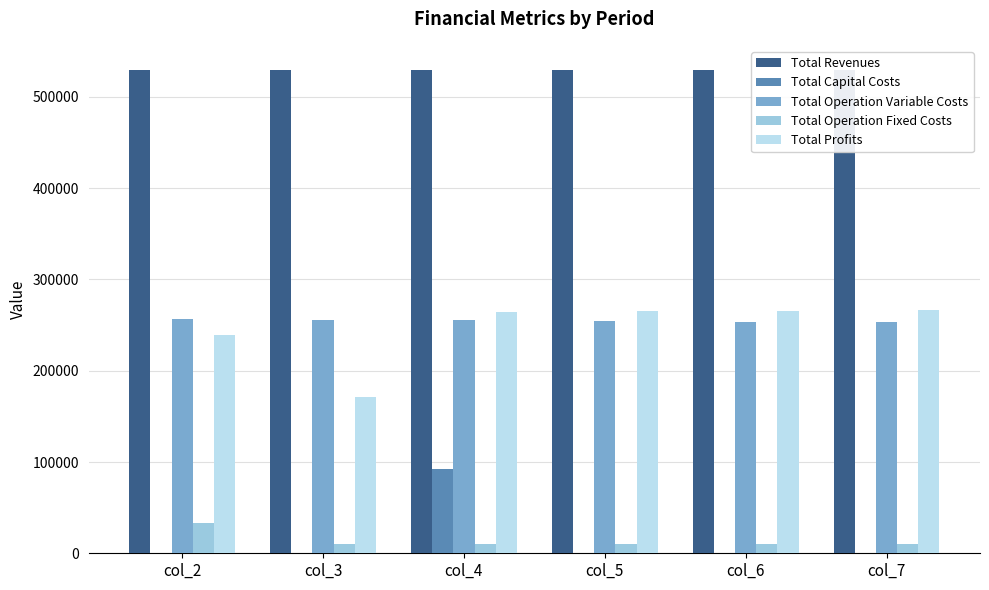

Are the bars grouped side by side (vs. stacked)?

Yes